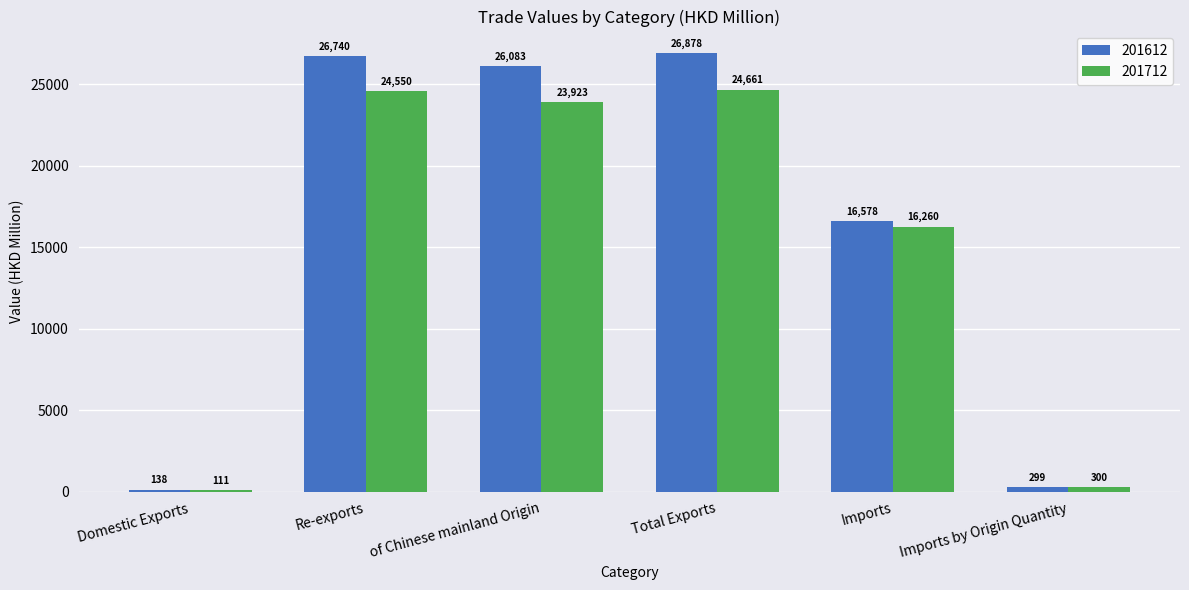

What is the label of the 1st bar from the left?

Domestic Exports